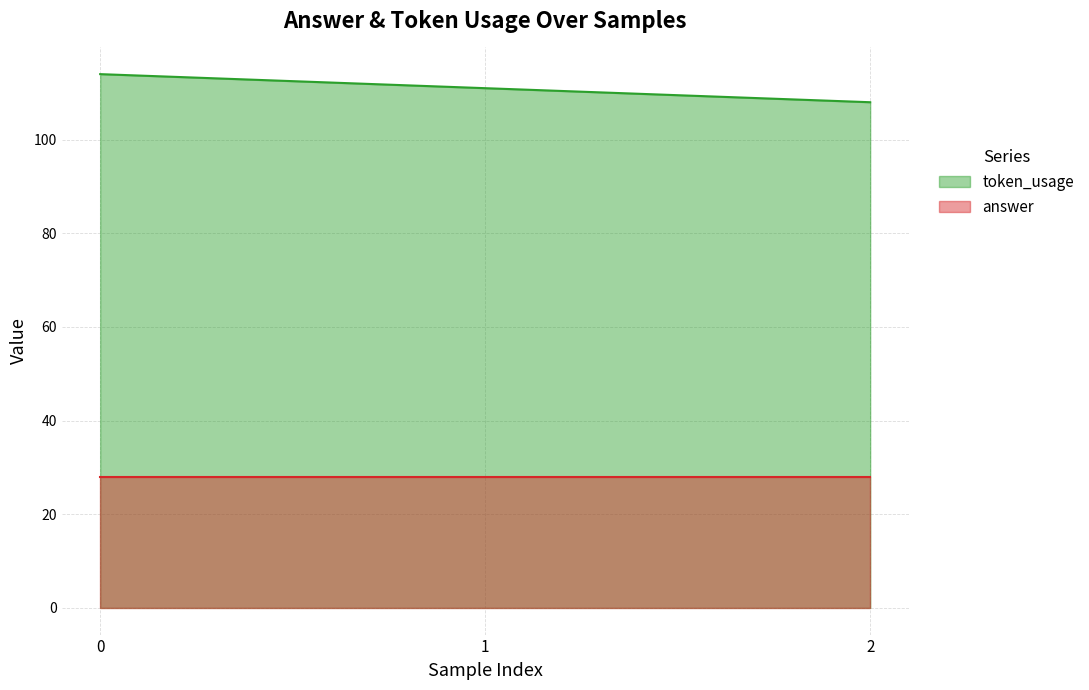

What is the sum of the answer values at 0 and 1?

56